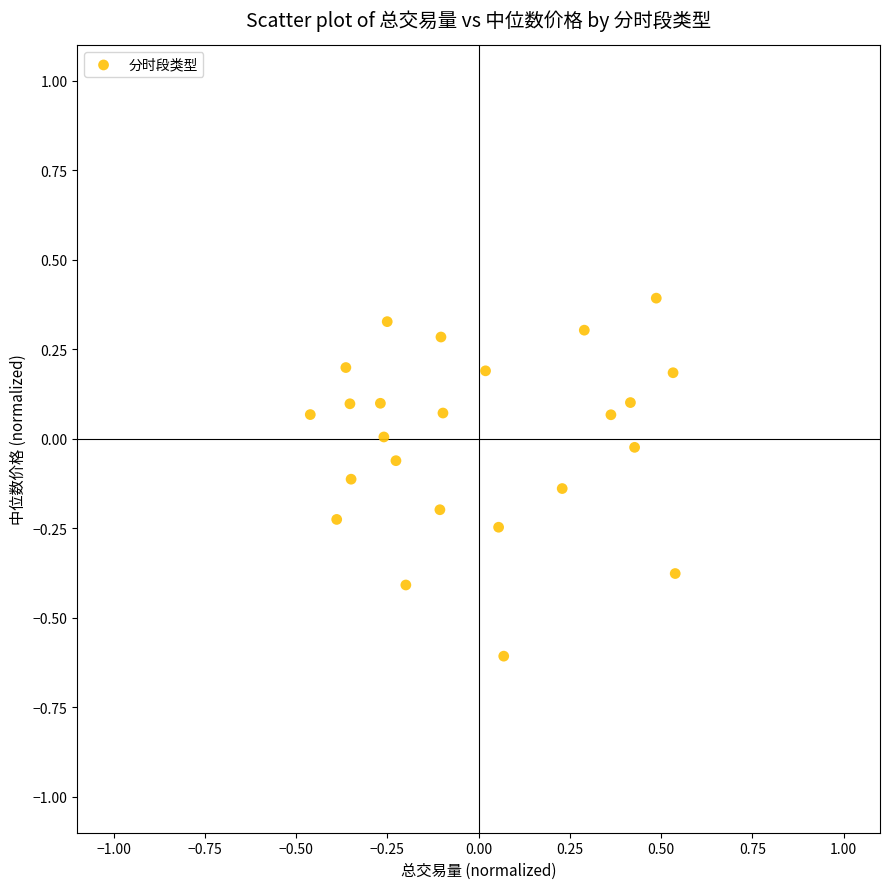

What is the range of Y values (max minus min)?

1.0